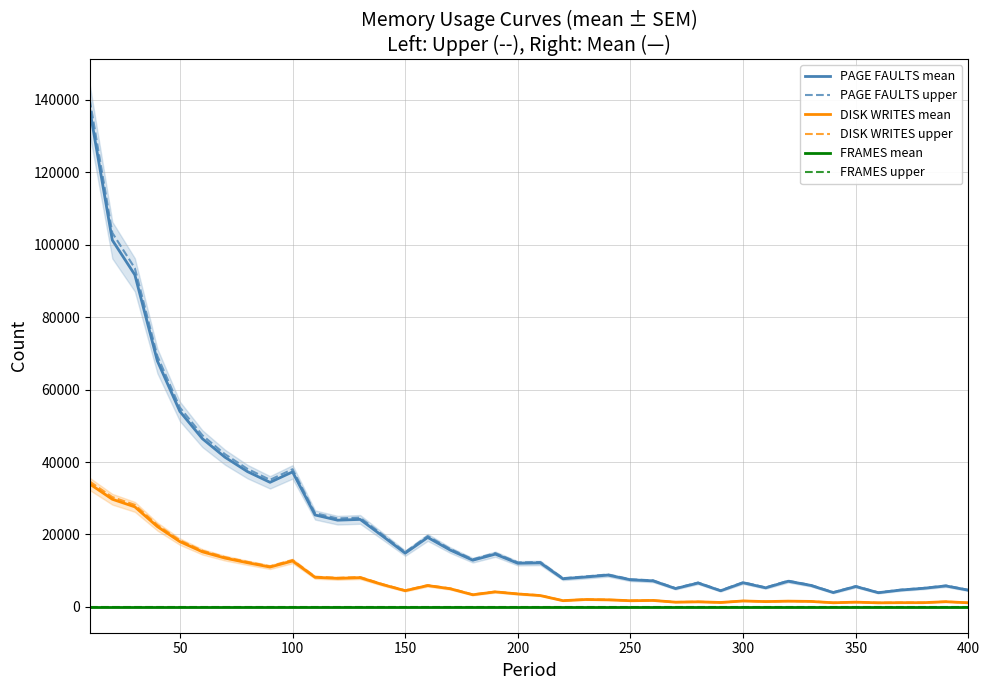

Which series has the largest range (max minus min)?

PAGE FAULTS upper